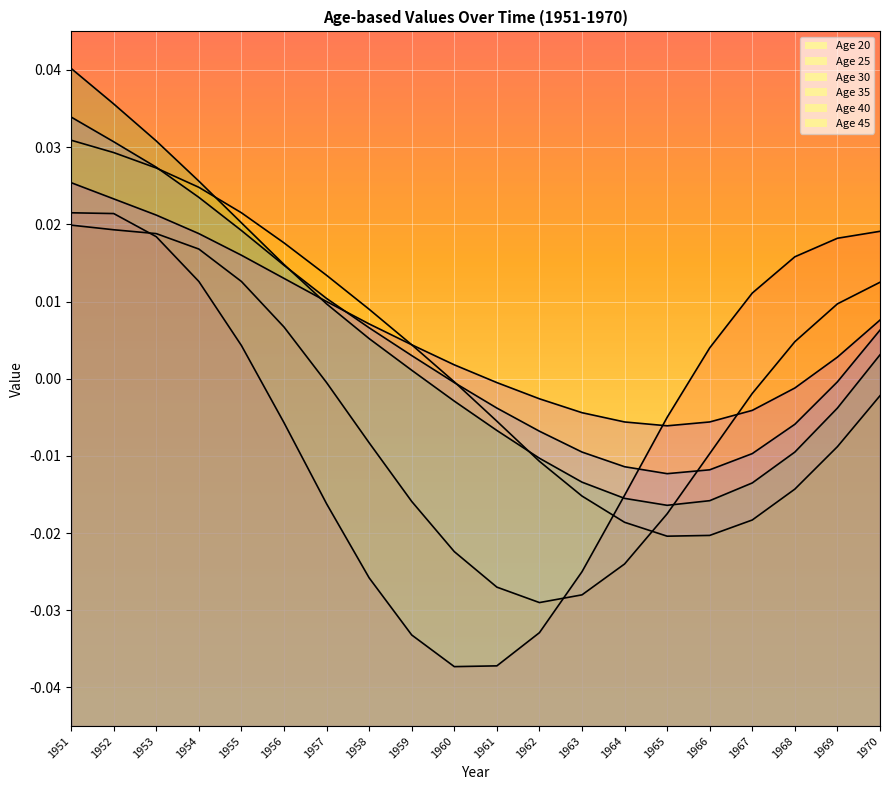

Is it true that Age 35 equals 0.0 at 1955?

True